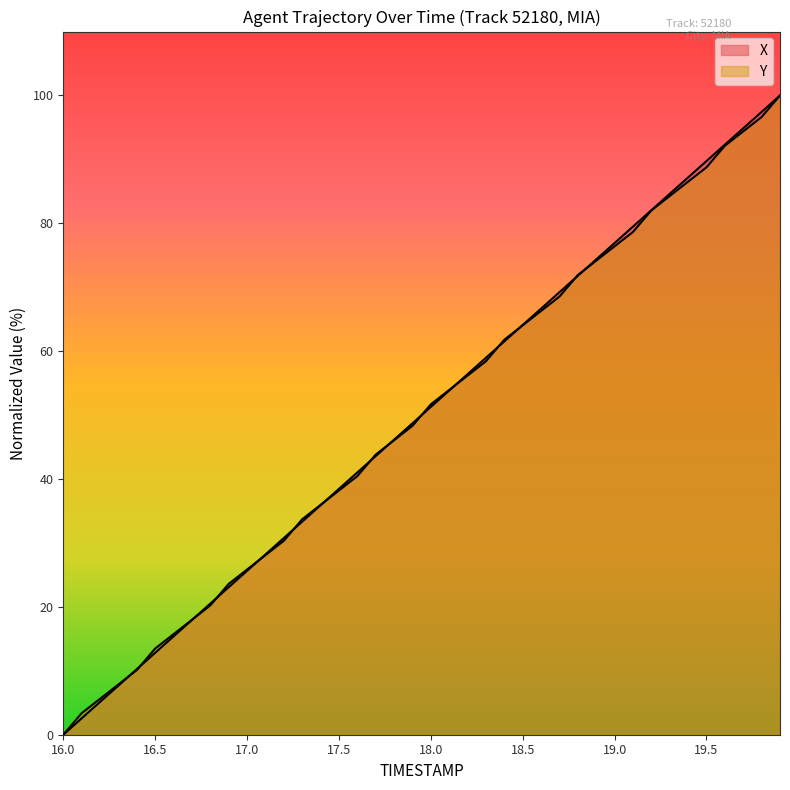

Does the chart display data point markers on the line(s)?

No